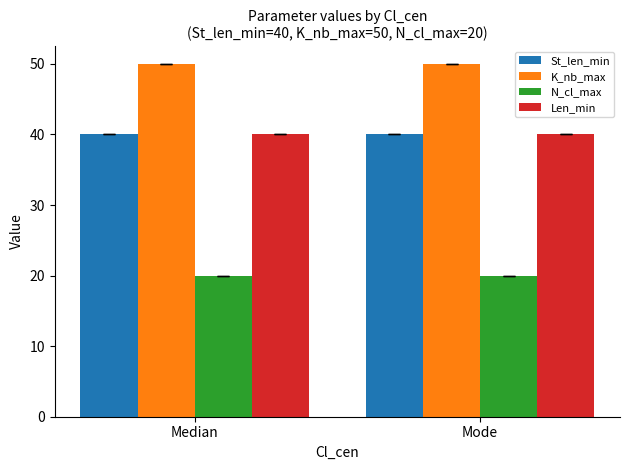

What is the smallest value displayed?

20